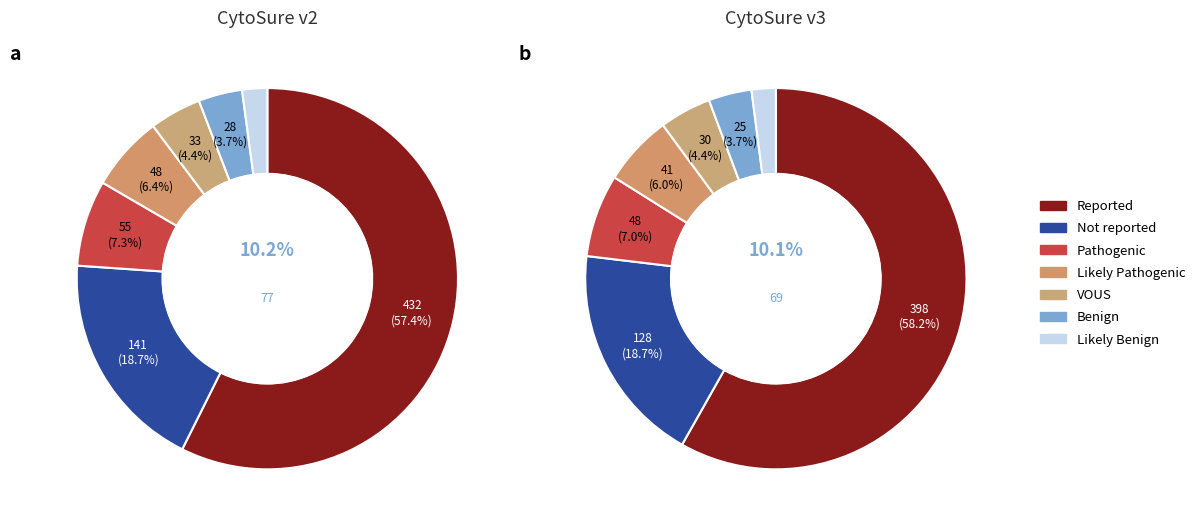

To the nearest percent, what is the average slice percentage?

14%